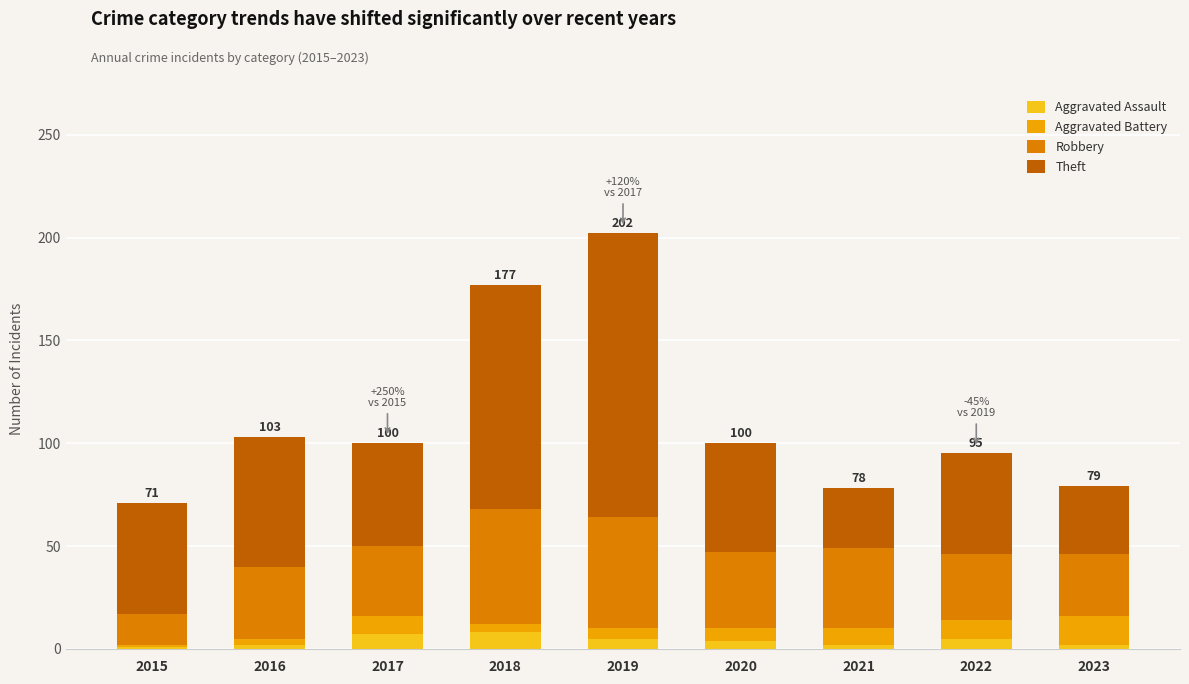

At which category is the sum across all series the highest?

2019